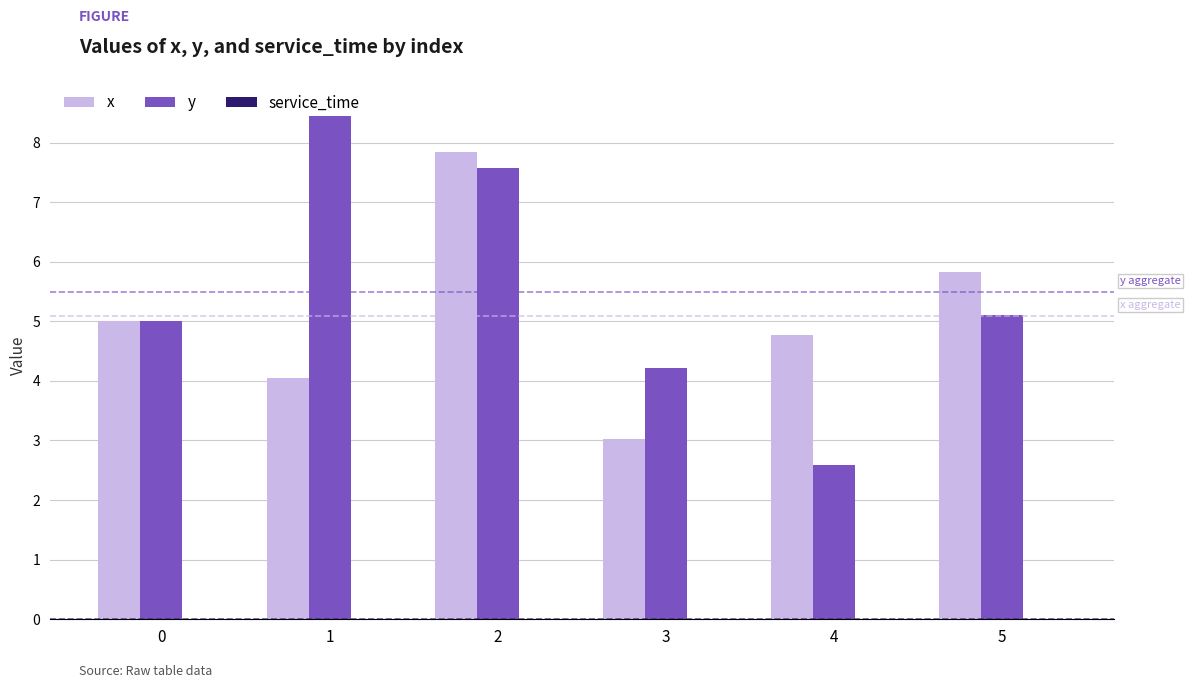

How many series are shown in this chart?

2